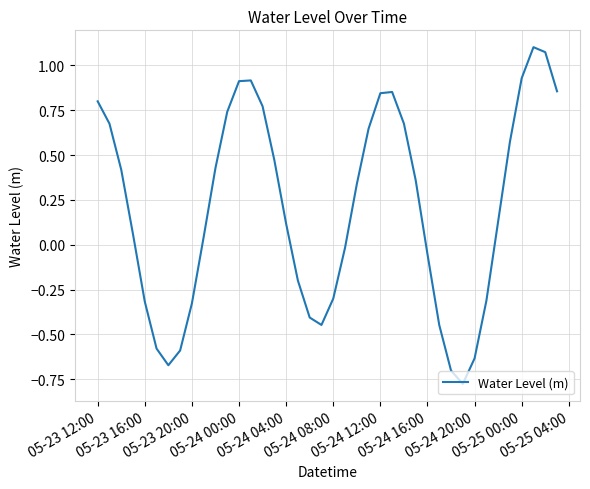

How many positive values are there?

24